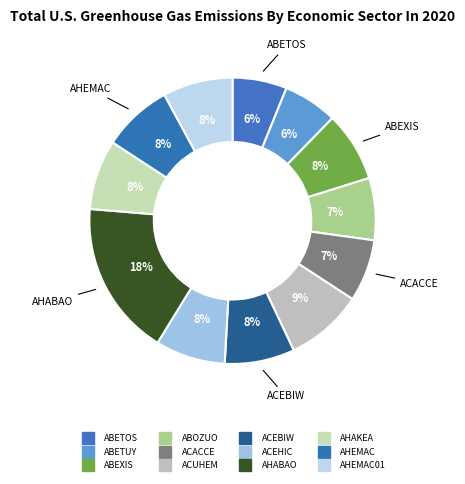

Rank the categories by value from lowest to highest.

ABETOS, ABETUY, ABOZUO, ACACCE, ABEXIS, ACEBIW, ACEHIC, AHAKEA, AHEMAC, AHEMAC01, ACUHEM, AHABAO